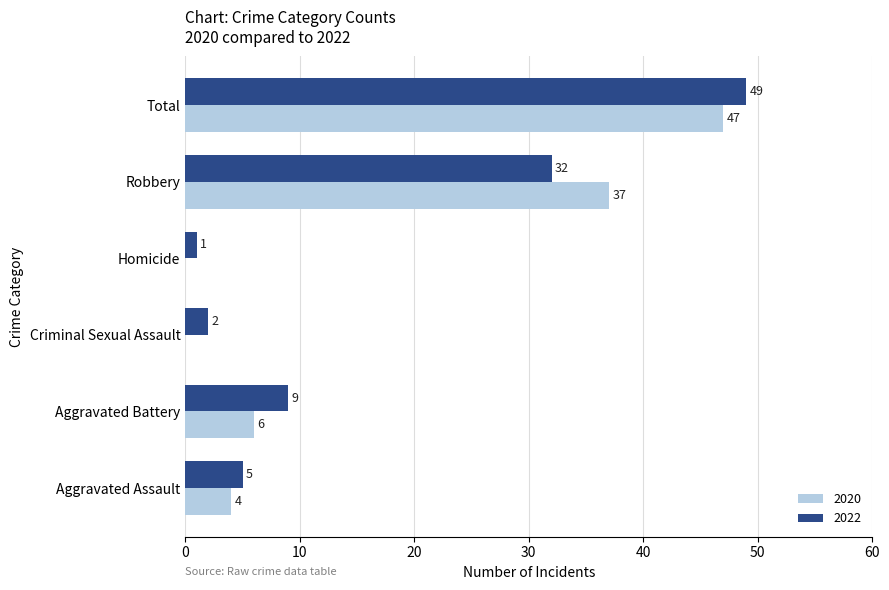

What is the approximate value of 2020 at Aggravated Battery, to the nearest 5?

5